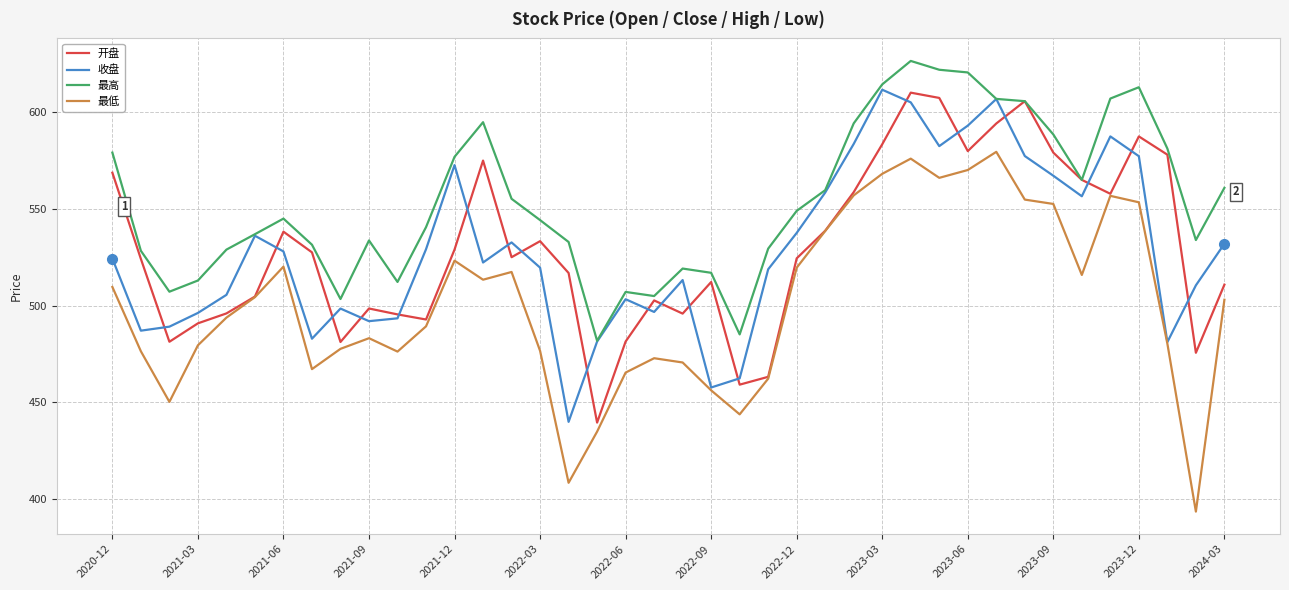

True or false: 最高 has more than 1 interior local peaks.

True